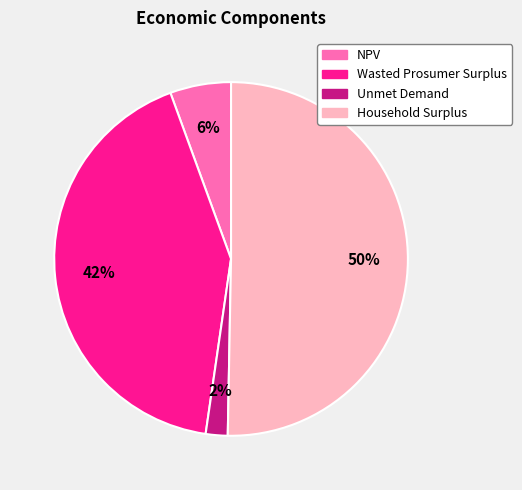

What is the ratio of the value at NPV to the value at Household Surplus?

0.1